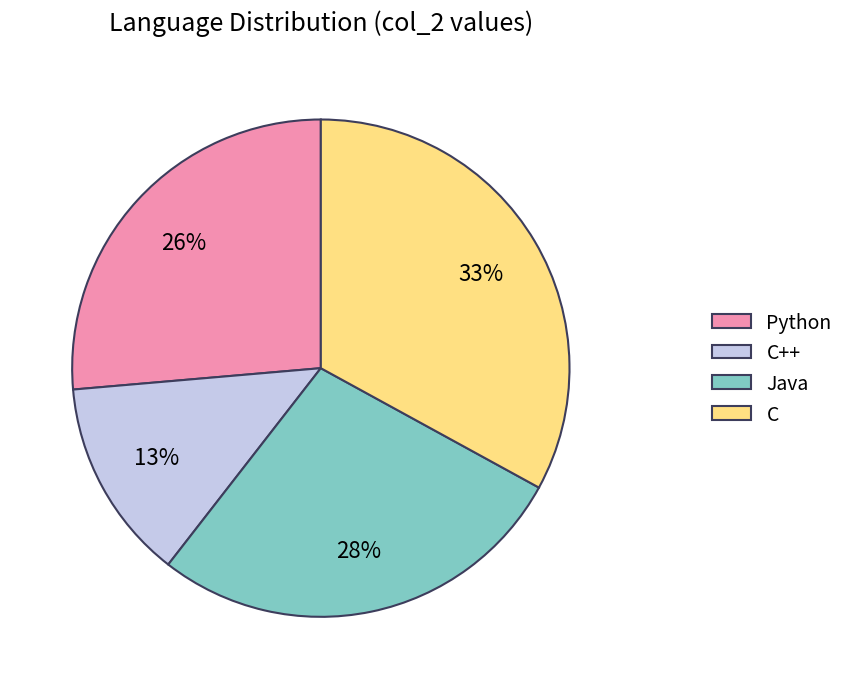

Which has a higher value, Python or Java?

Java